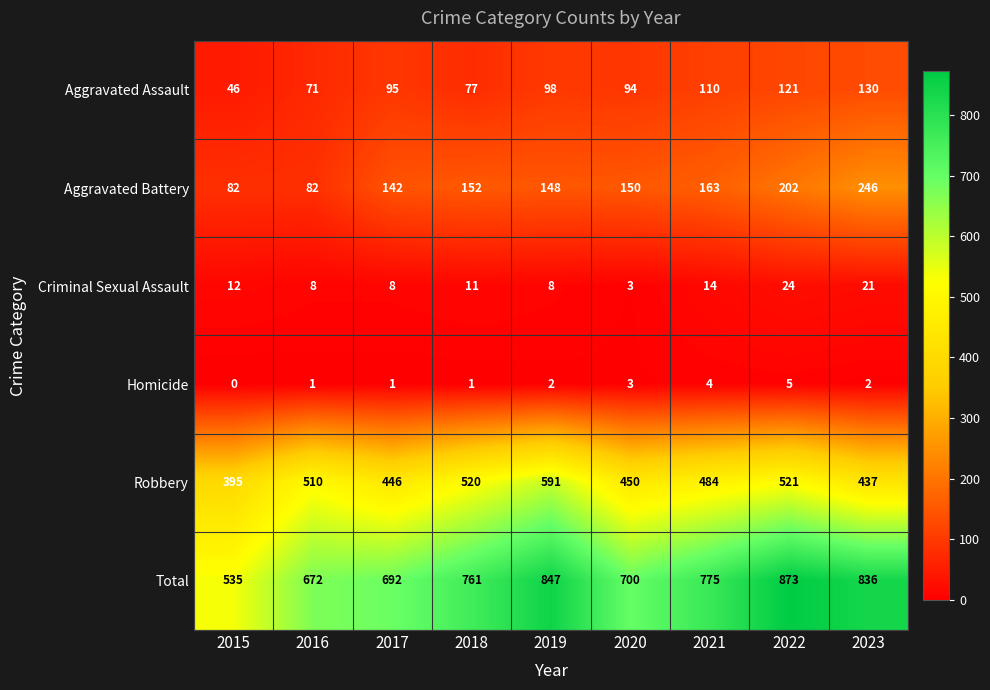

What is the sum of all Aggravated Battery values?

1367